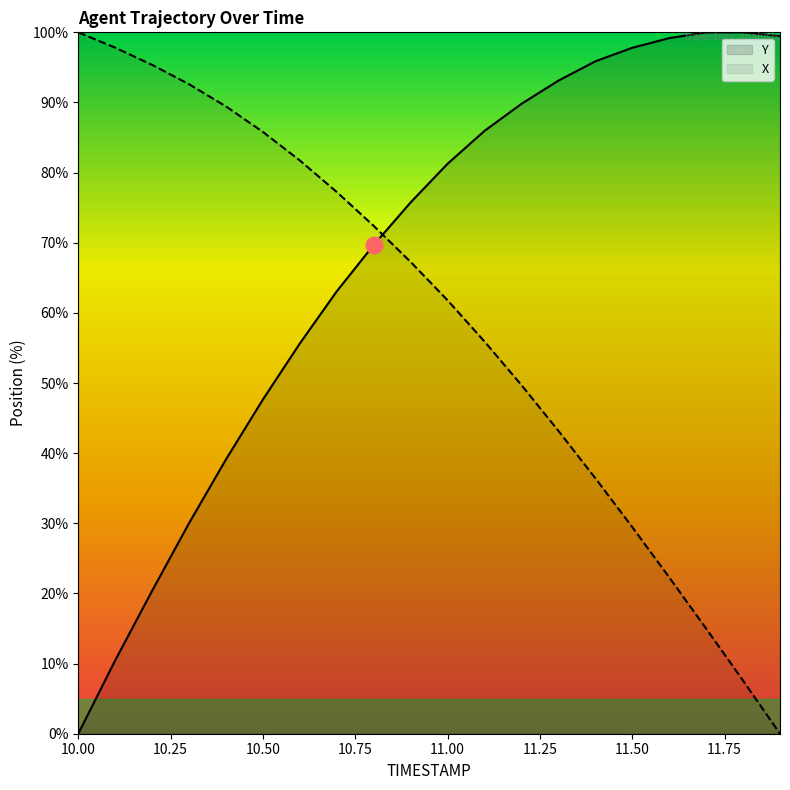

How many values in the X series are below 67?

10